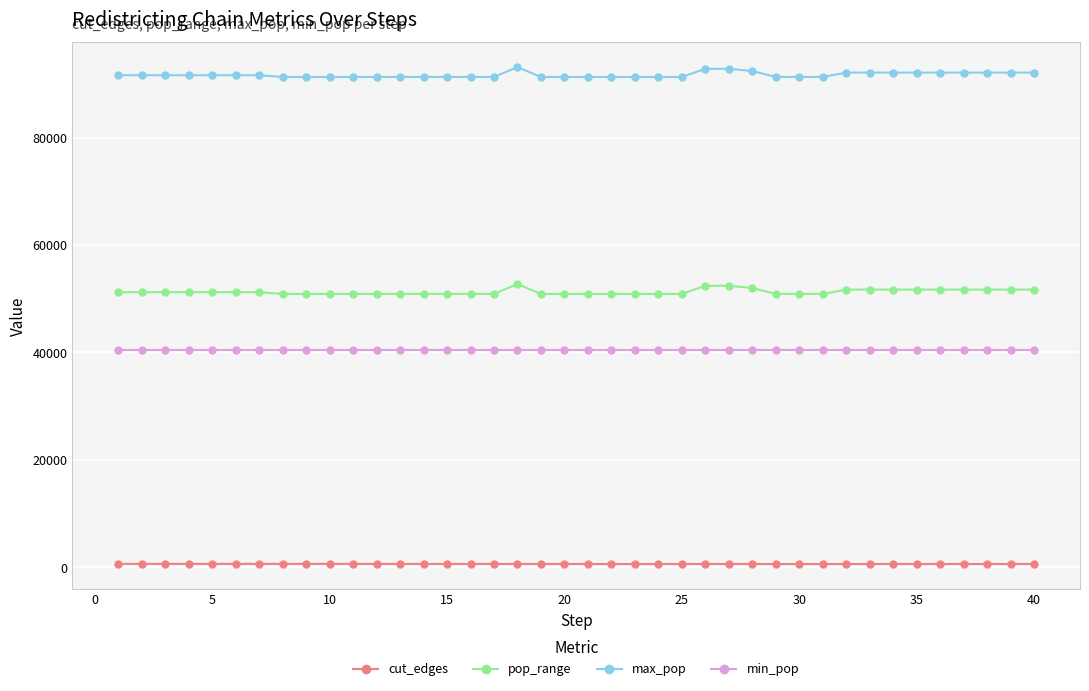

Is this an area chart (filled region under the line)?

No